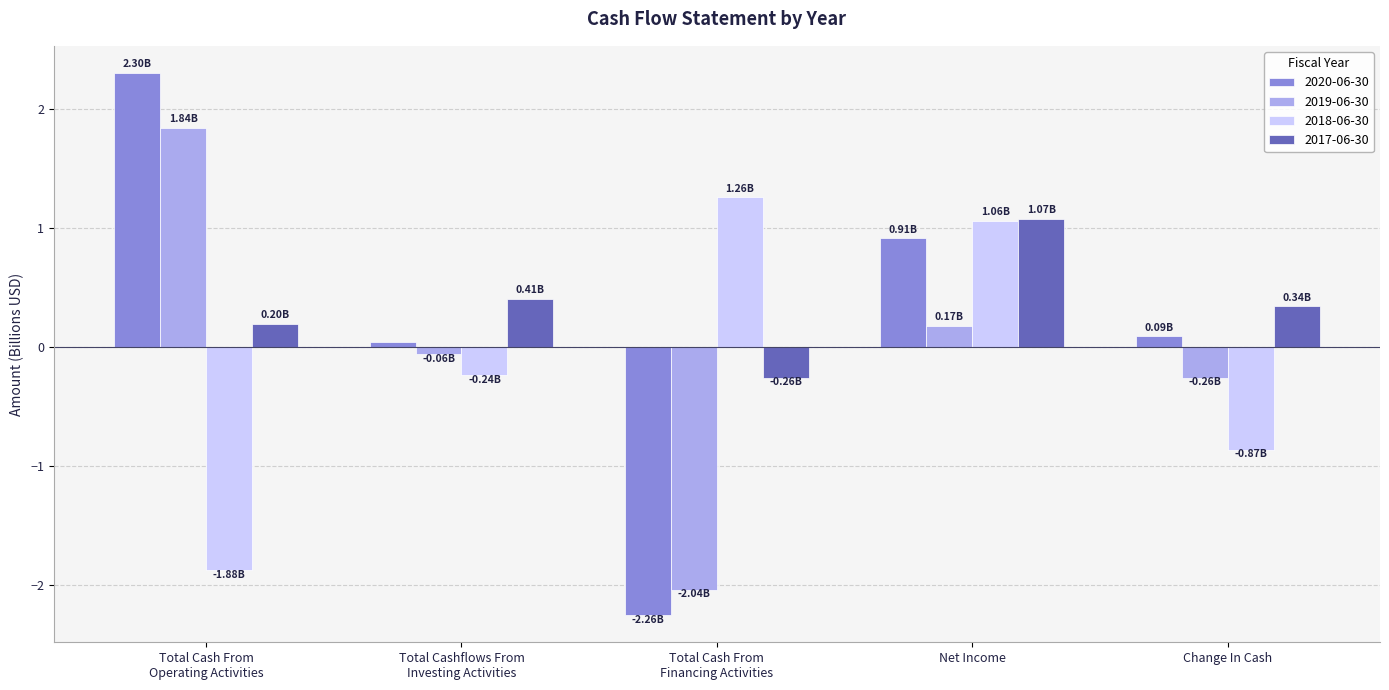

Are the bars horizontal?

No